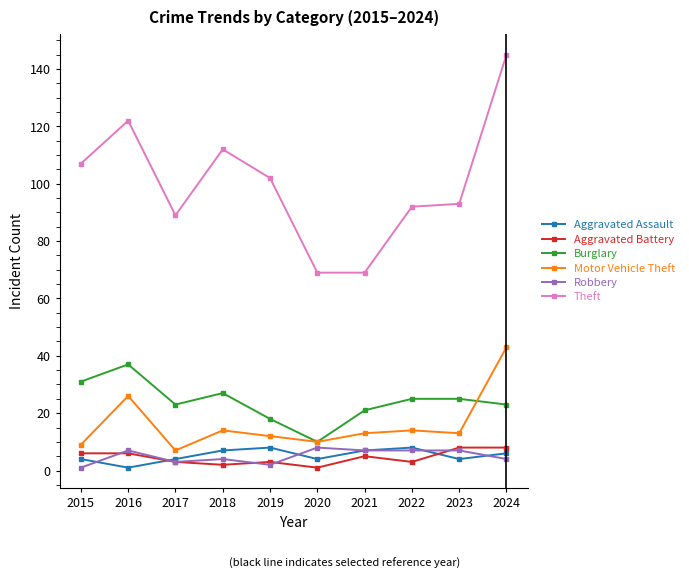

What is the value of the Aggravated Battery point at the 3rd from the left?

3